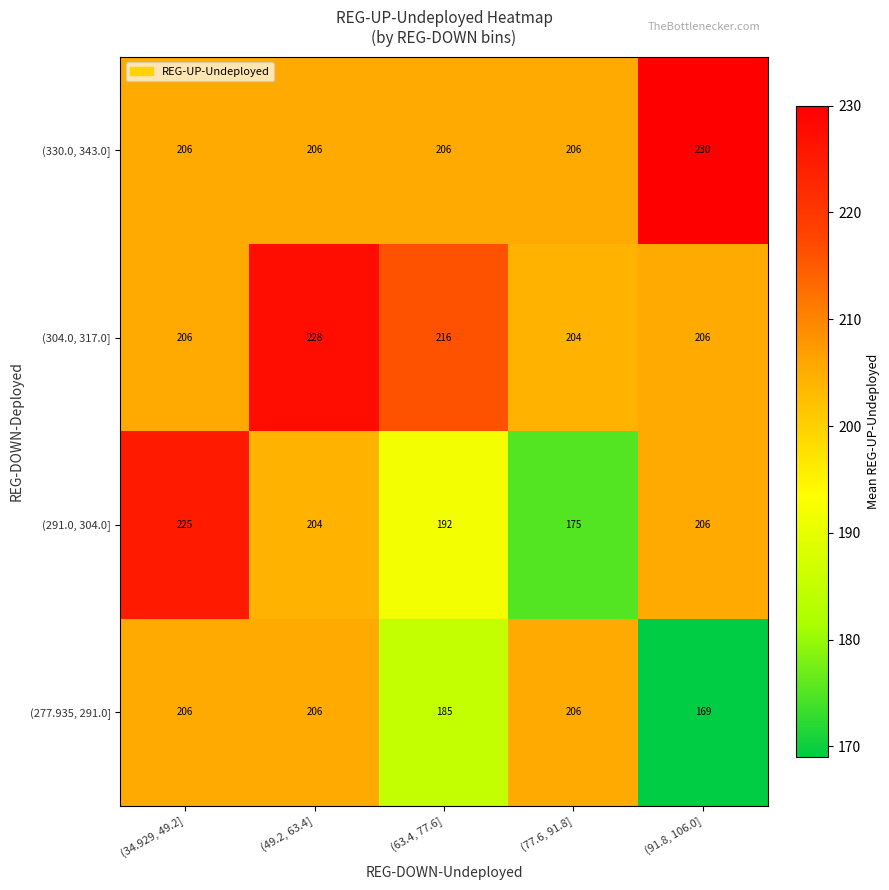

Read the (277.935, 291.0] value at (63.4, 77.6], to the nearest 5.

185